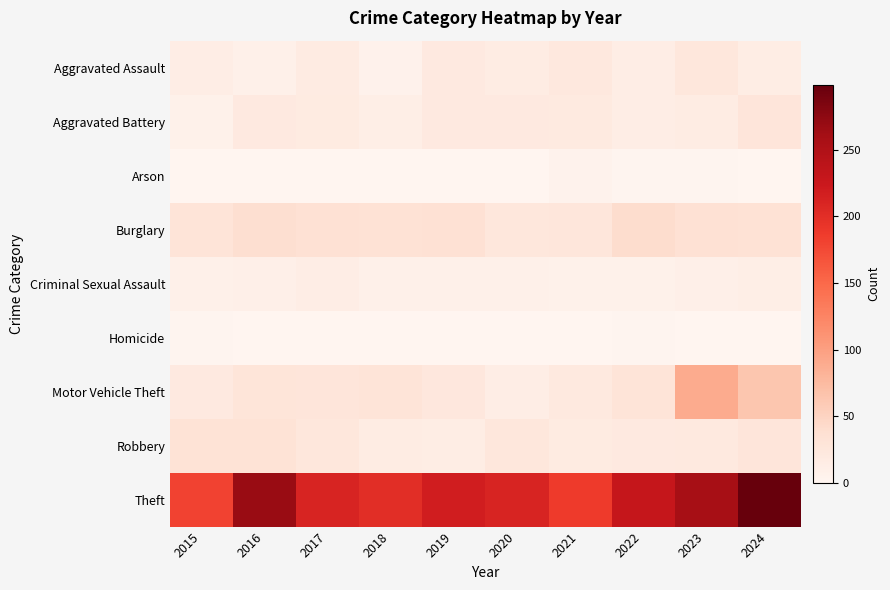

Reading left to right, what are all the values shown in this chart?

Aggravated Assault: 2015=13	2016=9	2017=17	2018=7	2019=20	2020=16	2021=23	2022=14	2023=25	2024=15
Aggravated Battery: 2015=8	2016=21	2017=18	2018=12	2019=20	2020=21	2021=19	2022=13	2023=16	2024=28
Arson: 2015=0	2016=0	2017=1	2018=1	2019=1	2020=1	2021=5	2022=2	2023=2	2024=1
Burglary: 2015=30	2016=38	2017=34	2018=33	2019=34	2020=25	2021=26	2022=40	2023=34	2024=33
Criminal Sexual Assault: 2015=9	2016=10	2017=13	2018=9	2019=9	2020=9	2021=8	2022=8	2023=10	2024=12
Homicide: 2015=2	2016=0	2017=1	2018=0	2019=0	2020=0	2021=1	2022=2	2023=1	2024=0
Motor Vehicle Theft: 2015=20	2016=29	2017=28	2018=30	2019=24	2020=14	2021=22	2022=30	2023=89	2024=64
Robbery: 2015=32	2016=32	2017=25	2018=16	2019=15	2020=25	2021=18	2022=21	2023=22	2024=28
Theft: 2015=181	2016=268	2017=211	2018=200	2019=218	2020=211	2021=187	2022=229	2023=259	2024=299